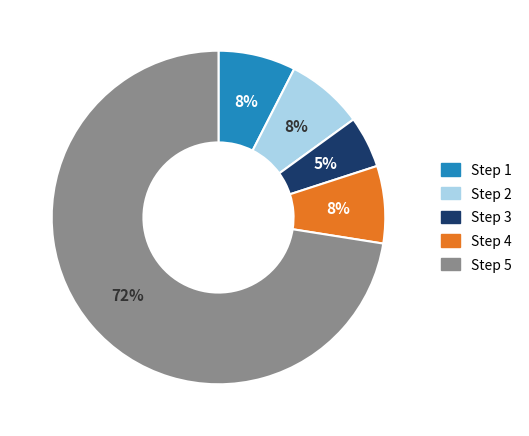

Does any single category account for the majority?

Yes